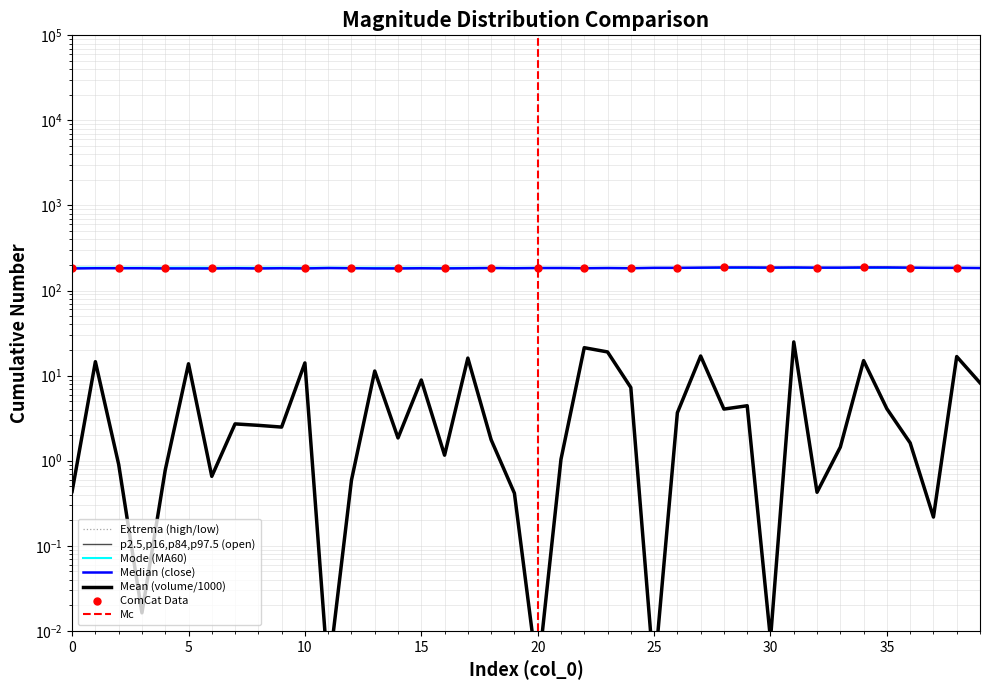

Is this an area chart (filled region under the line)?

No